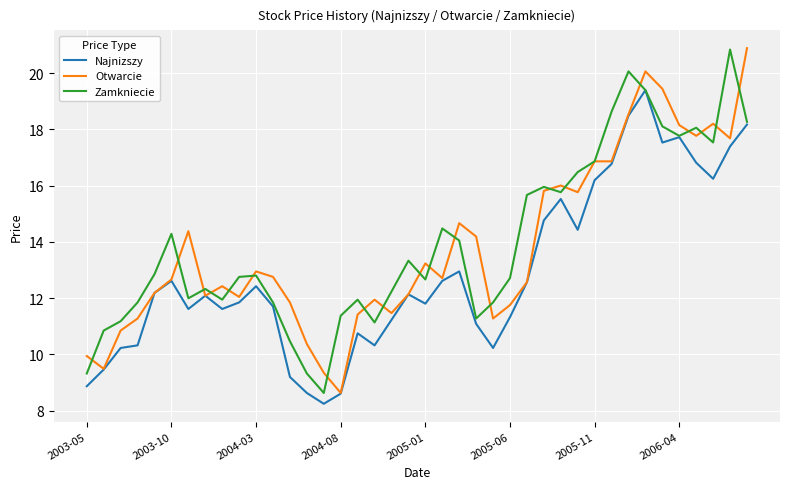

Which series has the widest spread of values?

Otwarcie